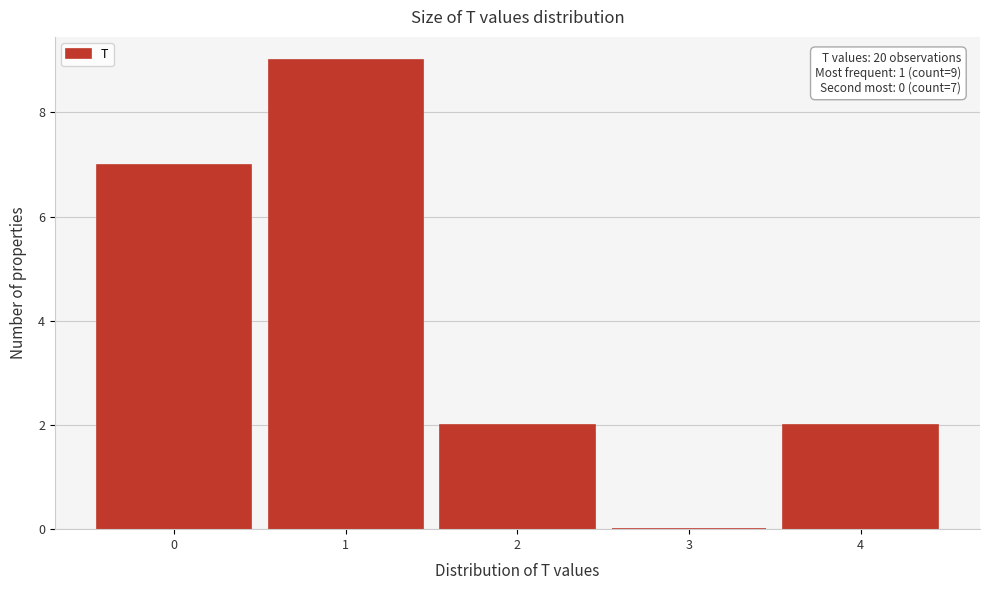

Over which range of the x-axis is the bar tallest?

0.5 to 1.5